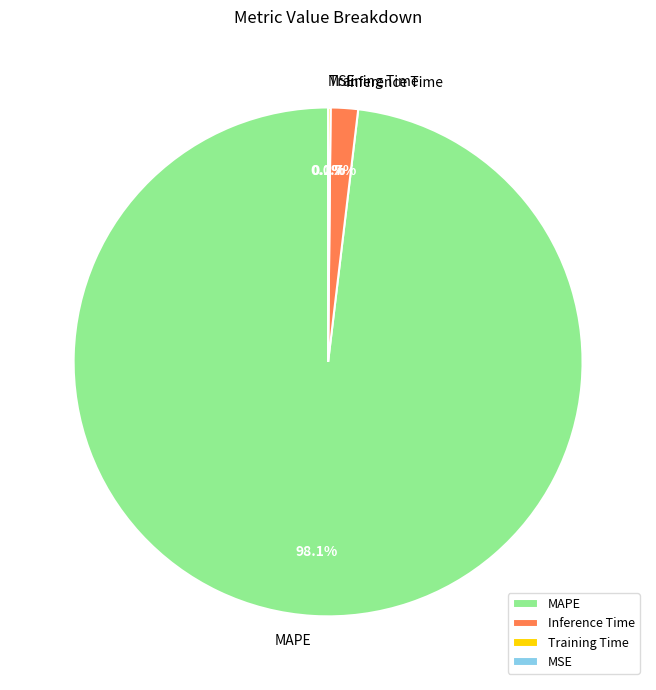

What is the change in value from Training Time to MSE?

-0.1